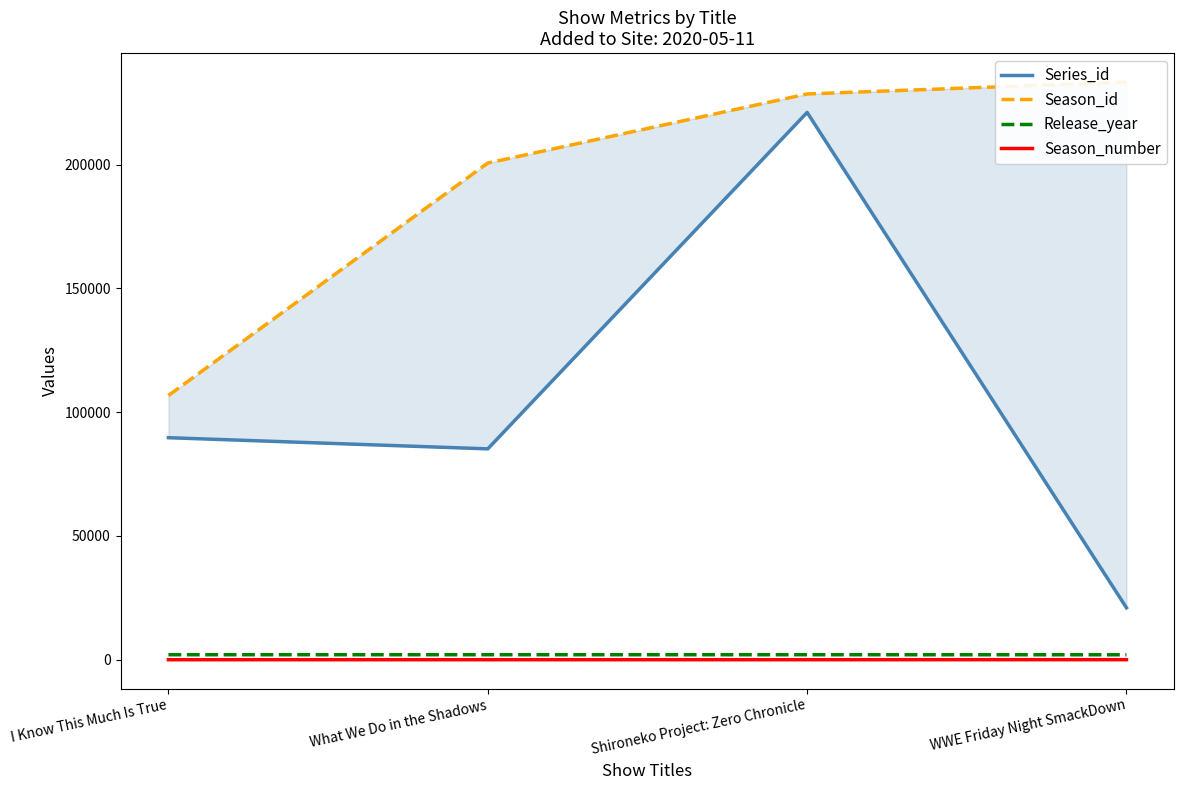

True or false: Series_id has more than 2 interior local peaks.

False